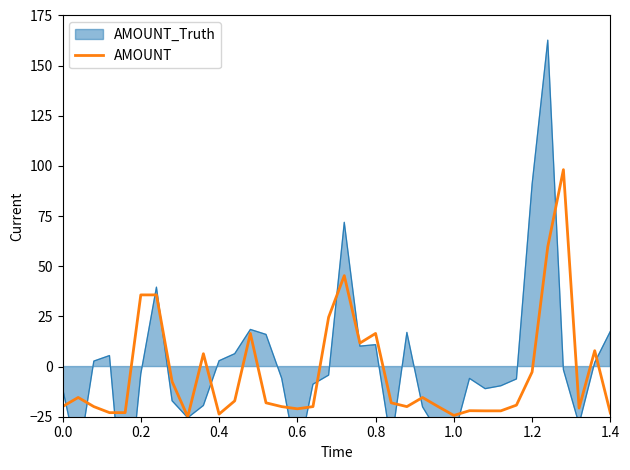

What is the highest value of the AMOUNT series?

98.2